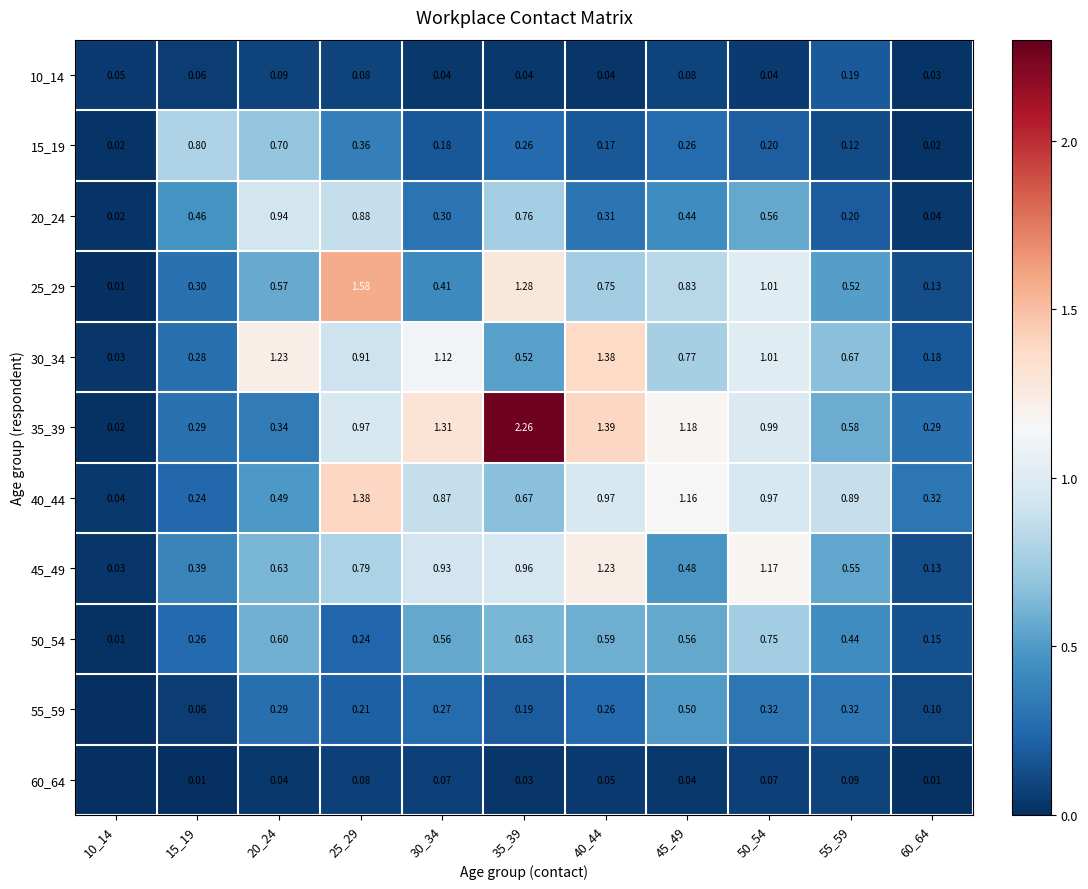

Is the value of 55_59 at 50_54 greater than the value of 15_19 at 30_34?

Yes